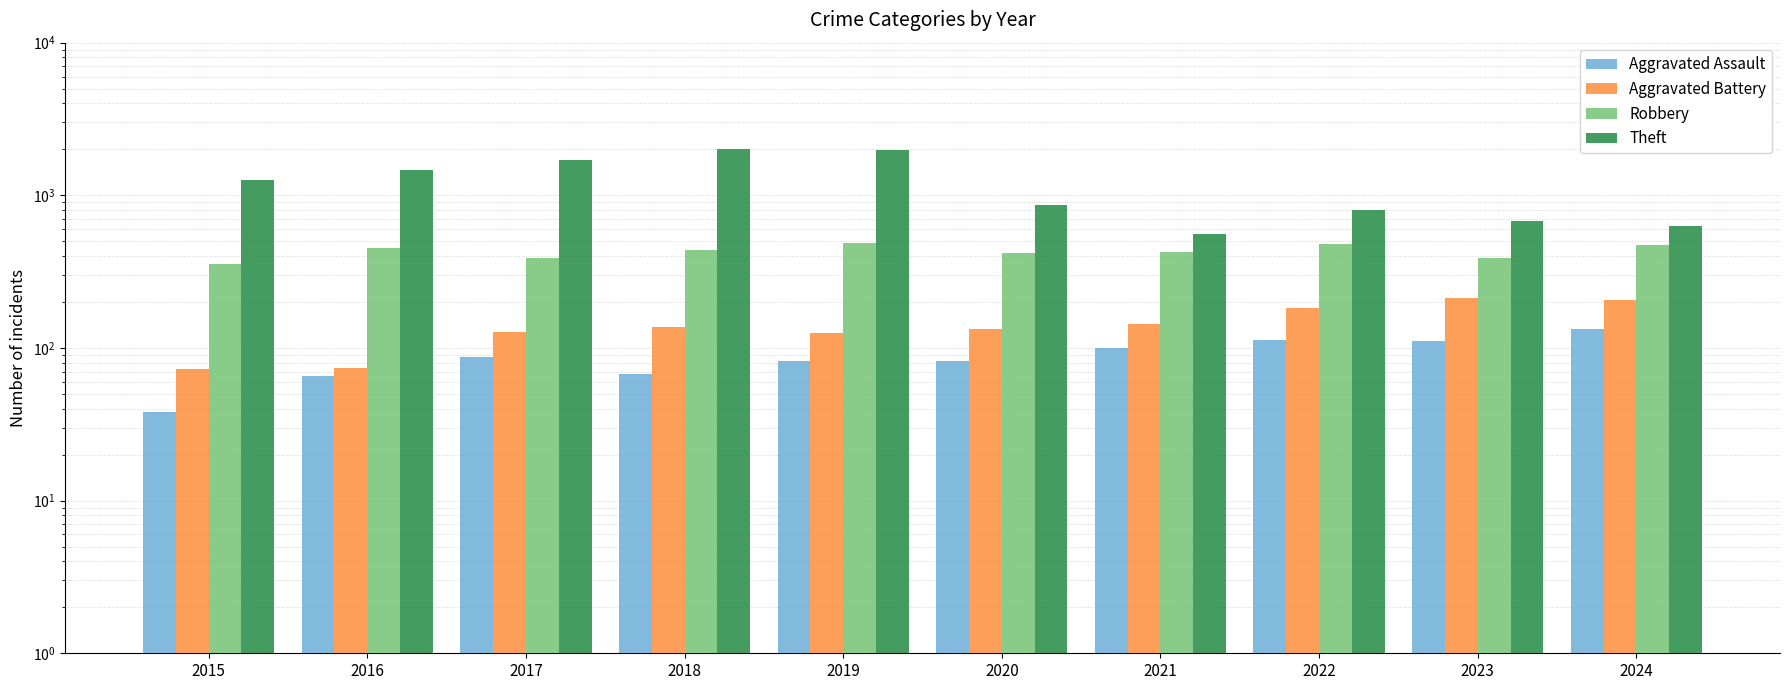

The Robbery series shows 242 at 2021. True or false?

False